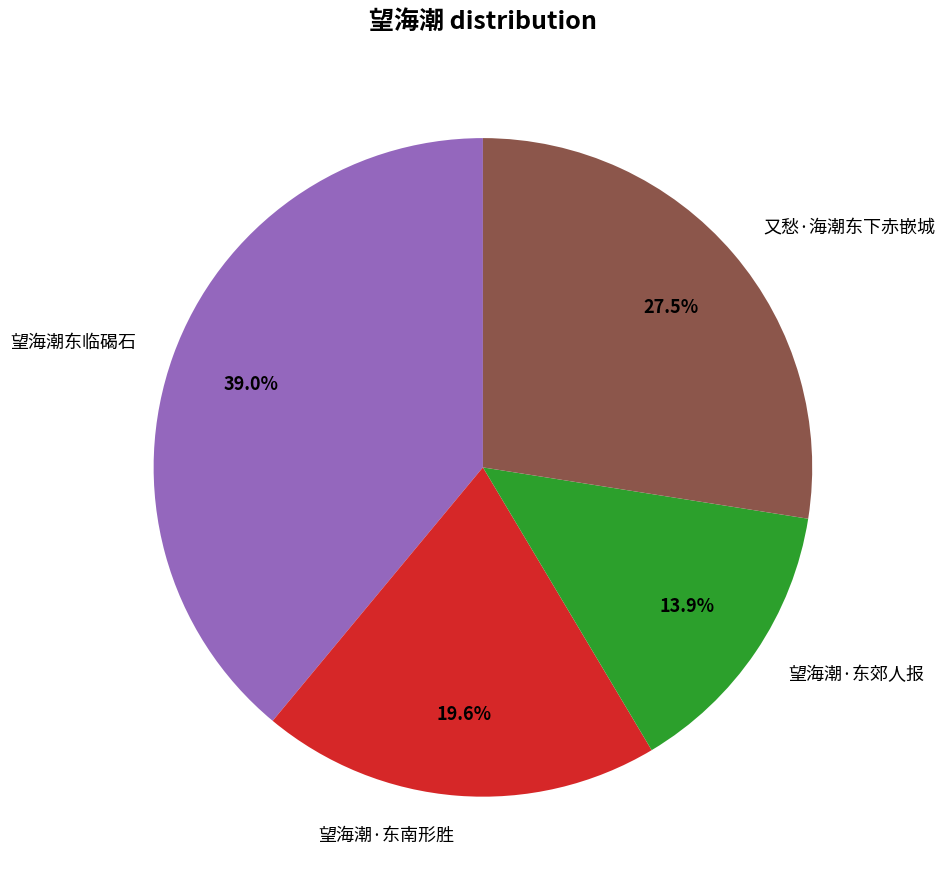

The 望海潮·东郊人报 slice represents 19% of the pie. True or false?

False